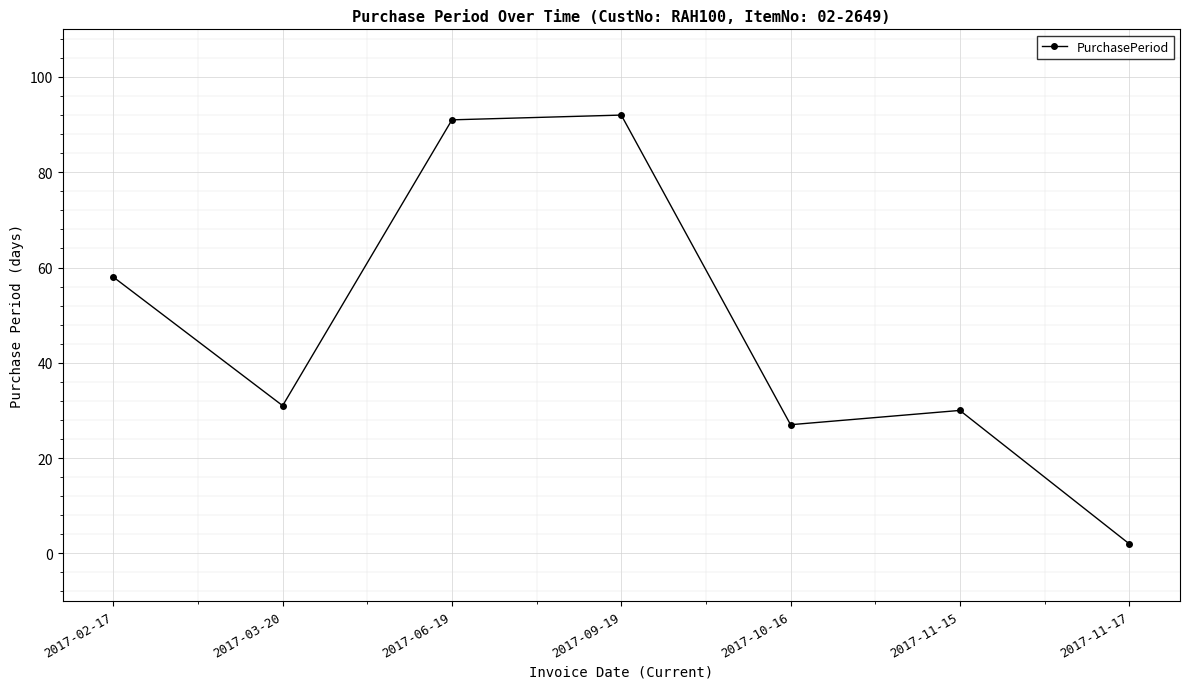

Where is the first local minimum?

2017-03-20